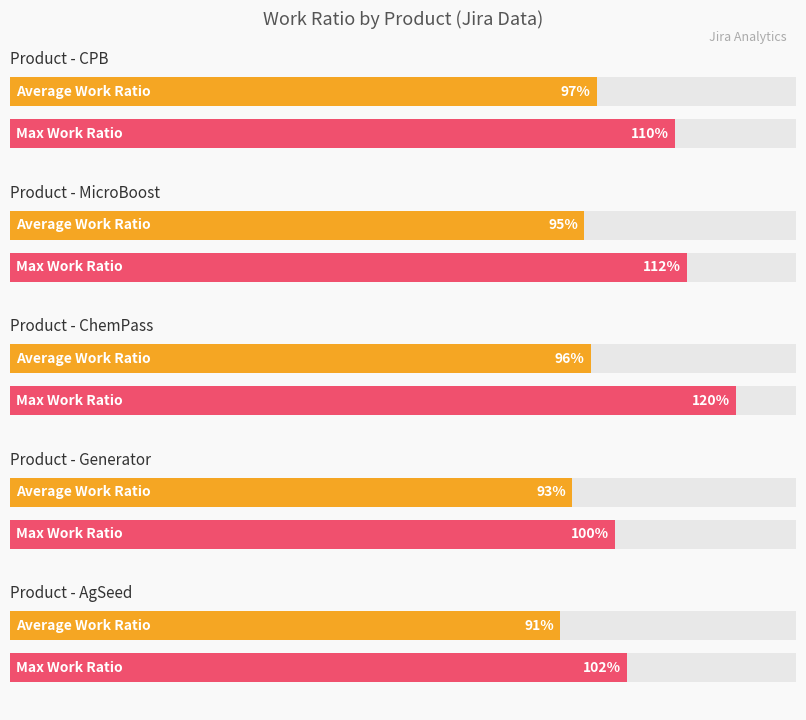

What is the difference between the maximum and minimum values in the Max Work Ratio series?

0.2